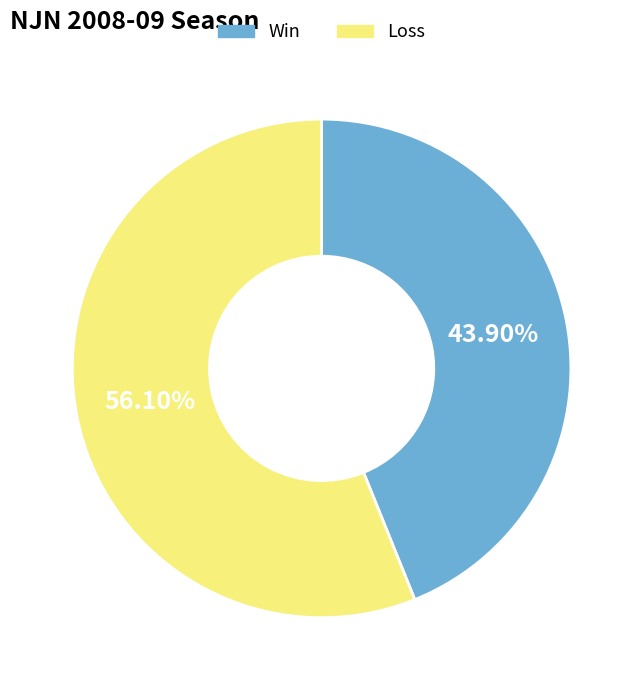

How many segments does this pie chart have?

2